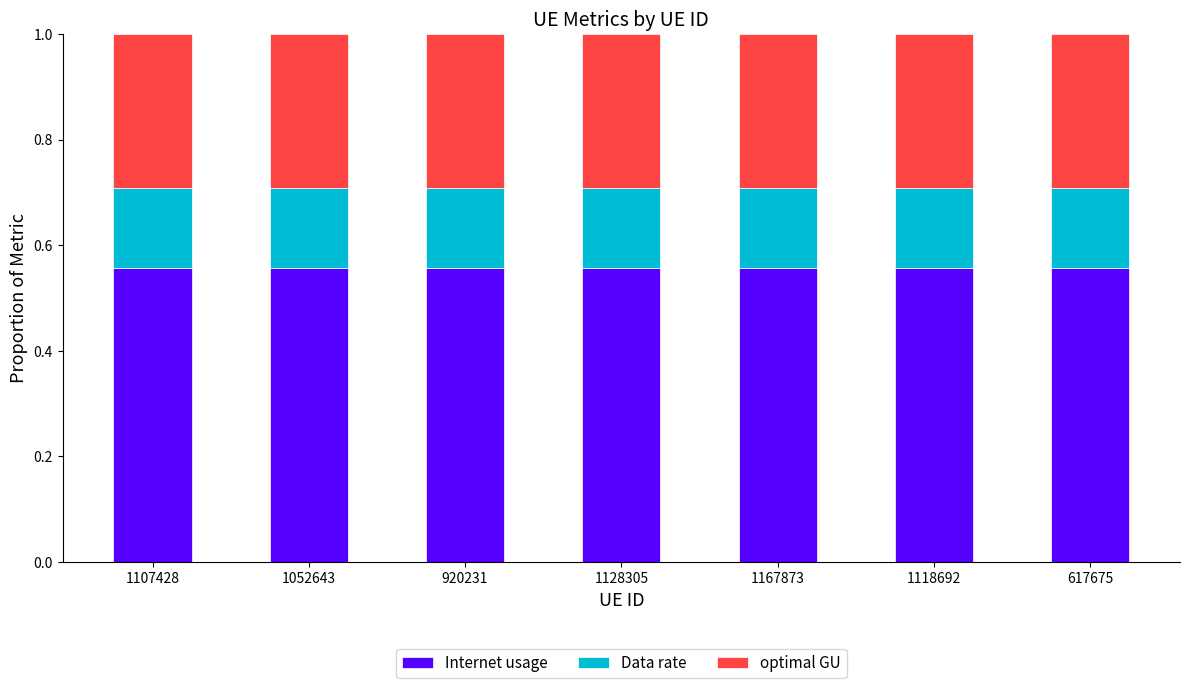

Count the Internet usage values in the range 0 to 1.

7